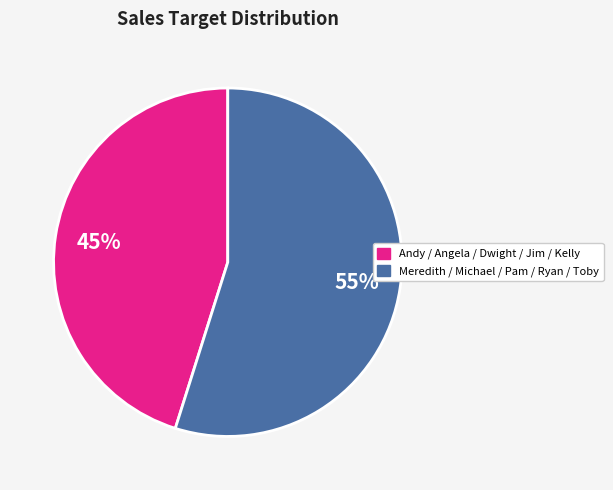

Is there a majority slice in this chart?

Yes